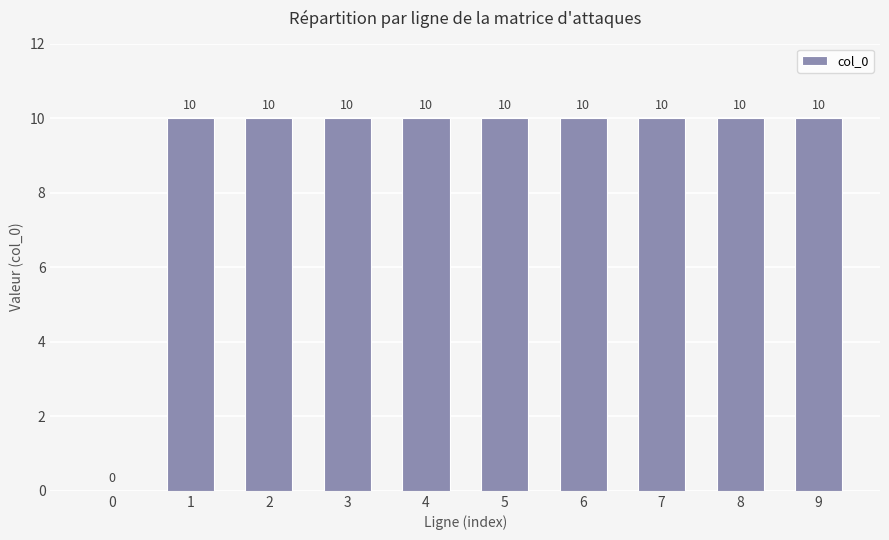

Approximately how many times larger is the value at 7 compared to 1?

1.0